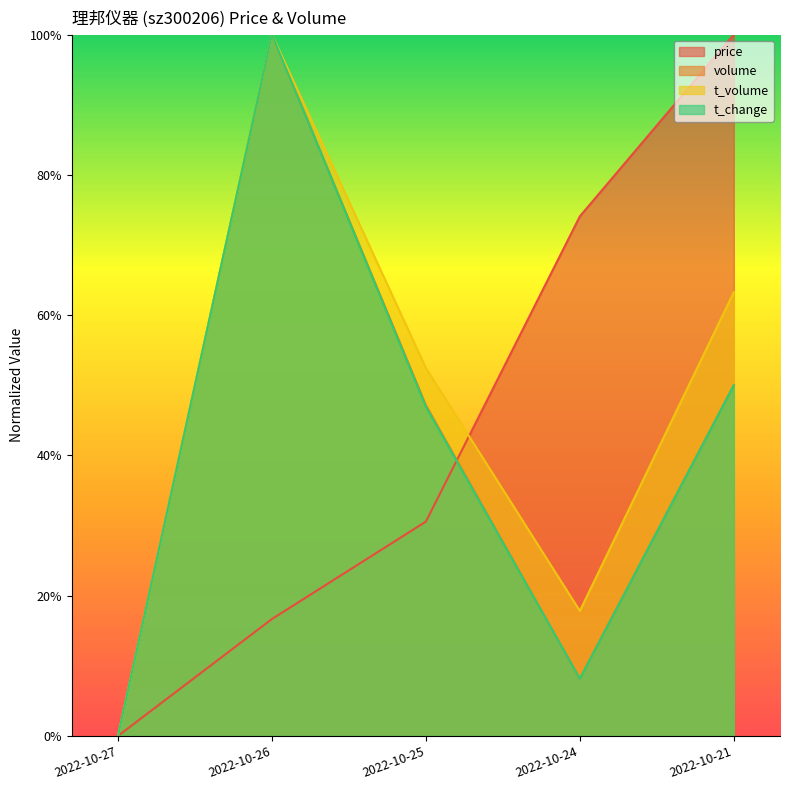

Between 2022-10-21 and 2022-10-25, which is larger?

2022-10-21